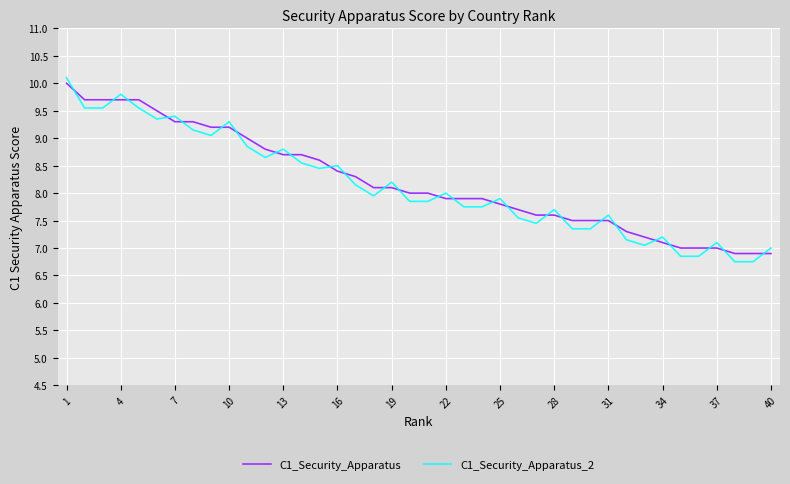

Which series has the largest range (max minus min)?

C1_Security_Apparatus_2